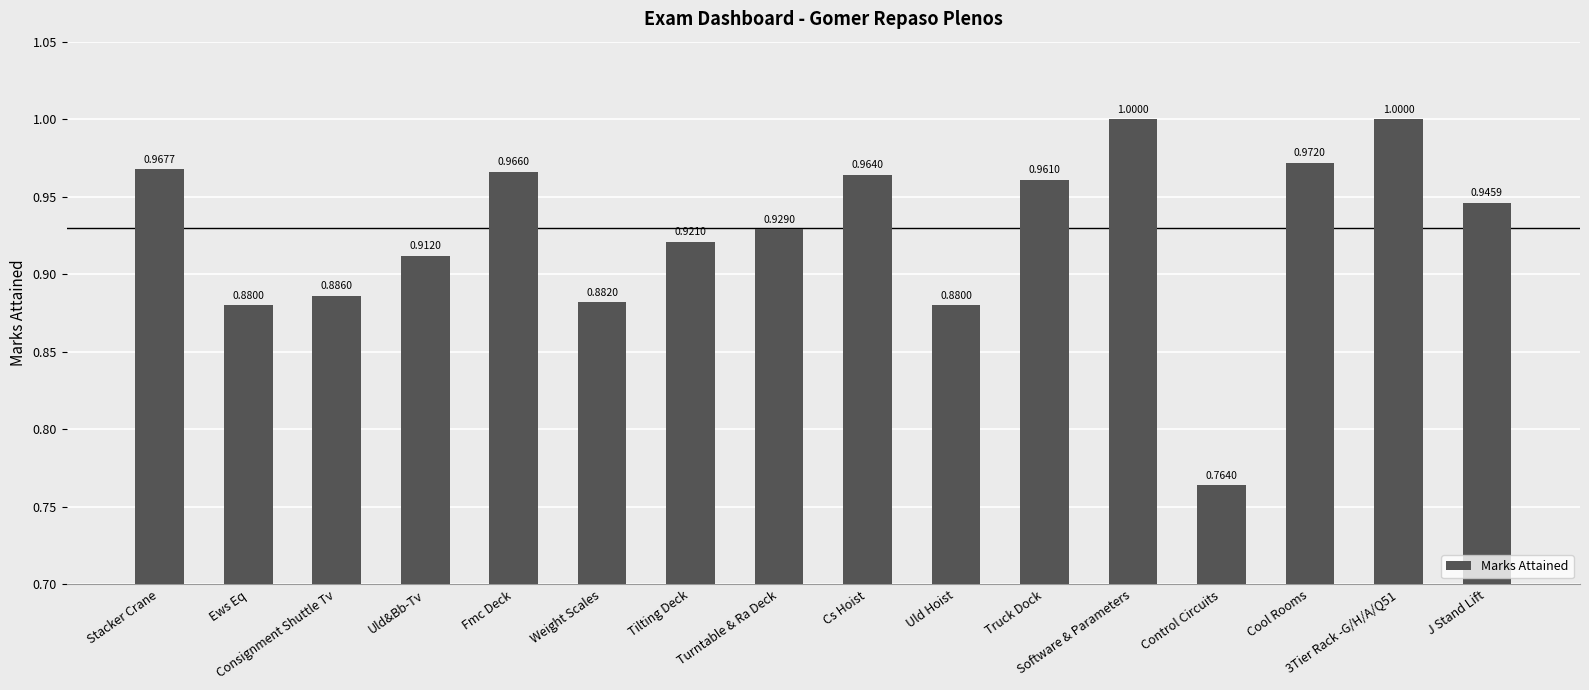

What is the label of the 1st bar from the right?

J Stand Lift